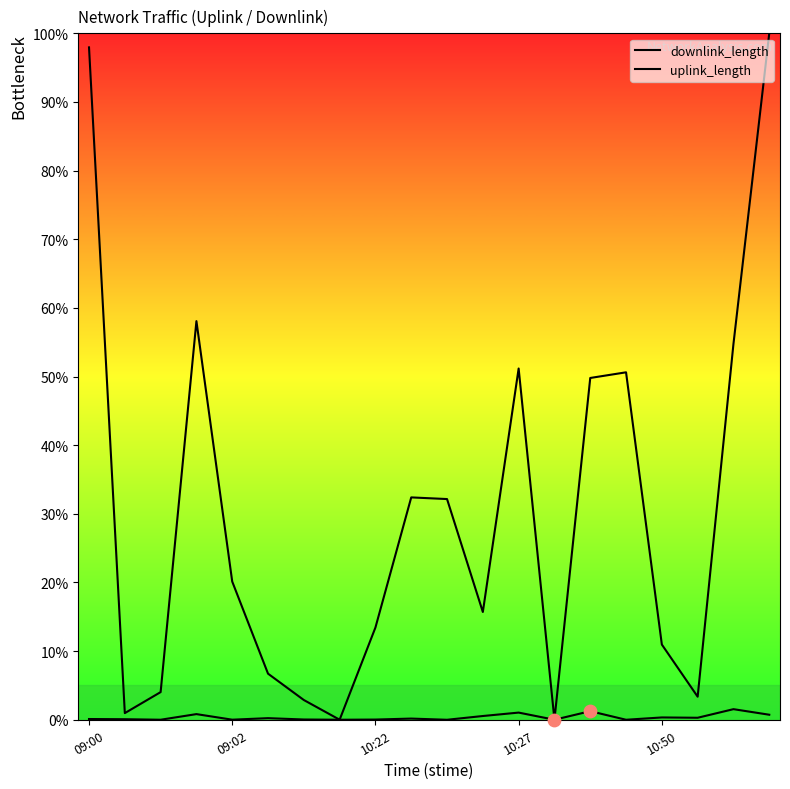

Which series has the largest Y range (max minus min)?

downlink_length